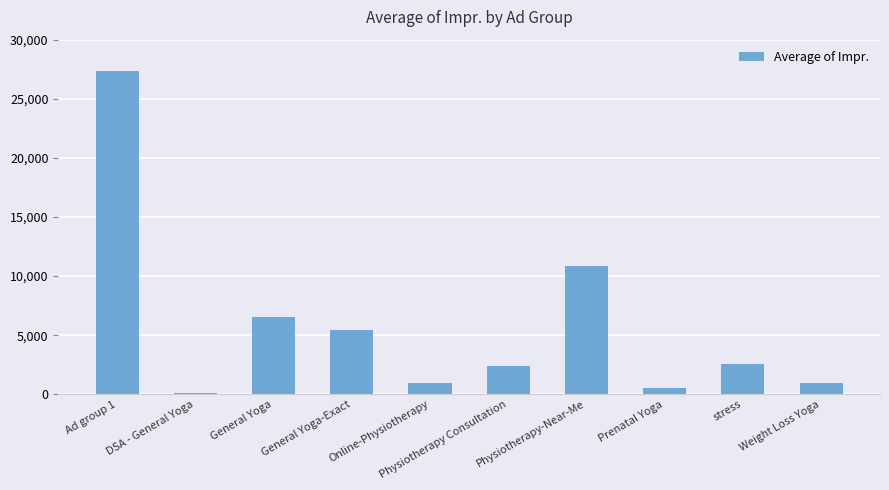

Between stress and Ad group 1, which is larger?

Ad group 1